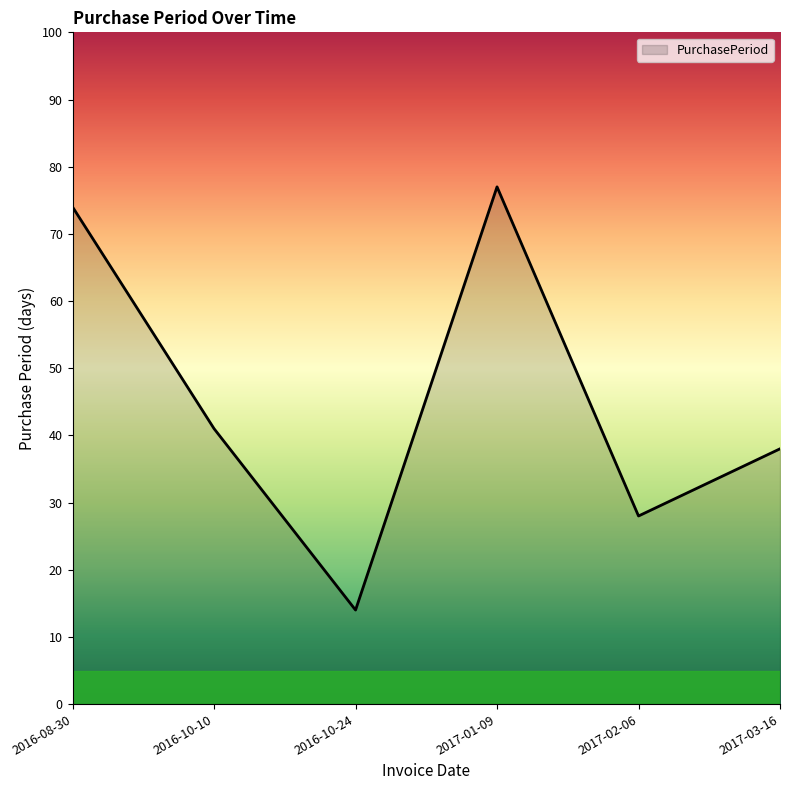

Between 2016-10-24 and 2016-08-30, which is larger?

2016-08-30